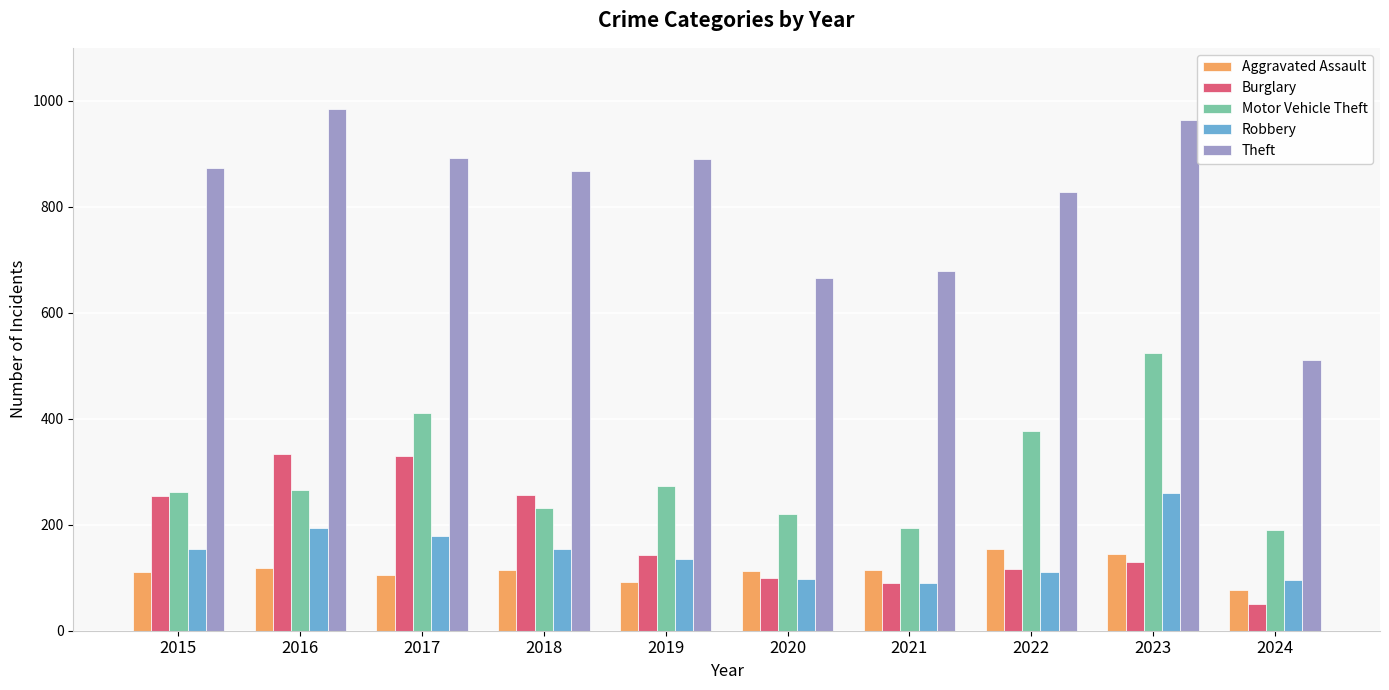

Is the value of Theft at 2023 greater than the value of Robbery at 2019?

Yes